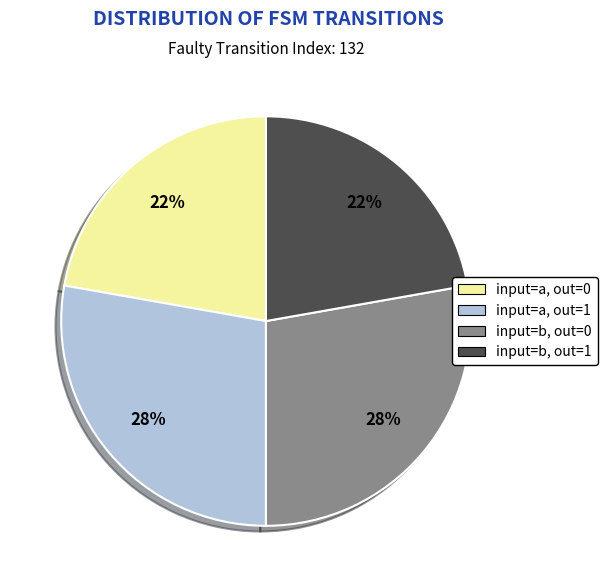

Is there any slice that represents more than half of the pie?

No